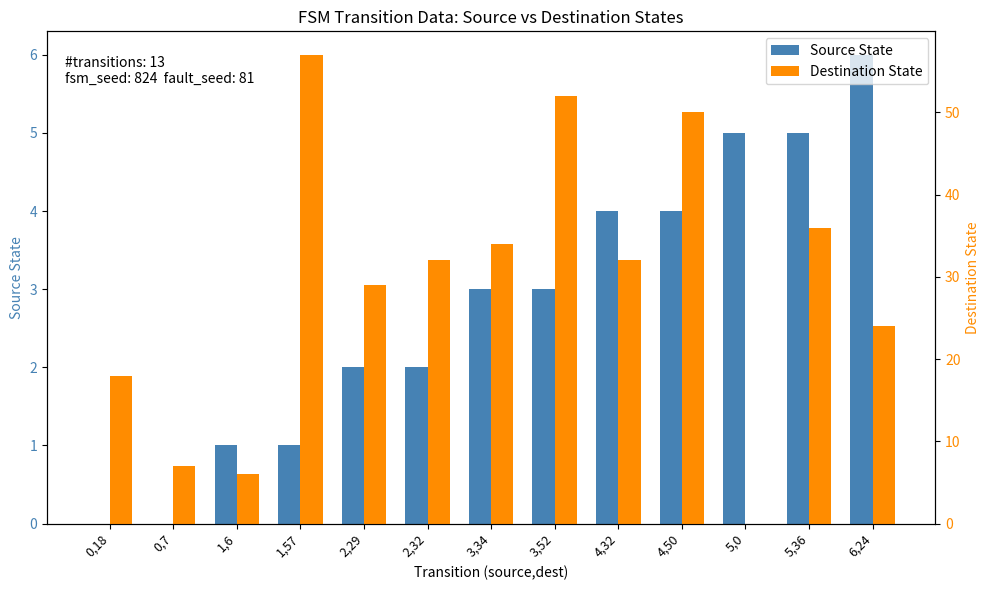

Reading left to right, what are all the values shown in this chart?

Source State: 0	0	1	1	2	2	3	3	4	4	5	5	6
Destination State: 18	7	6	57	29	32	34	52	32	50	0	36	24